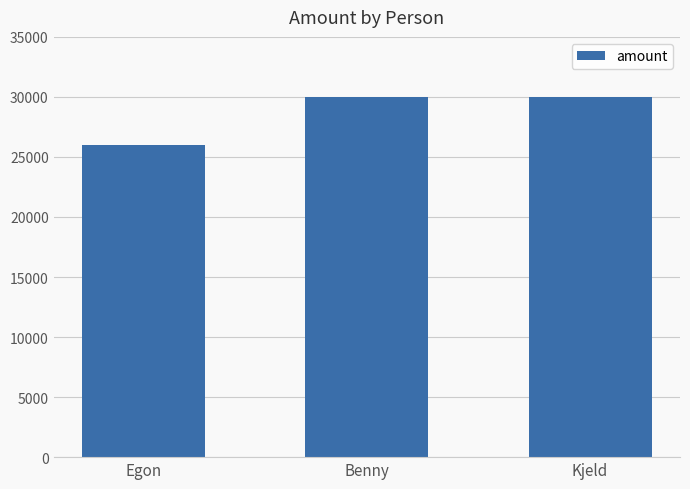

Reading right to left, what are all the values shown in this chart?

Kjeld=30000	Benny=30000	Egon=26000